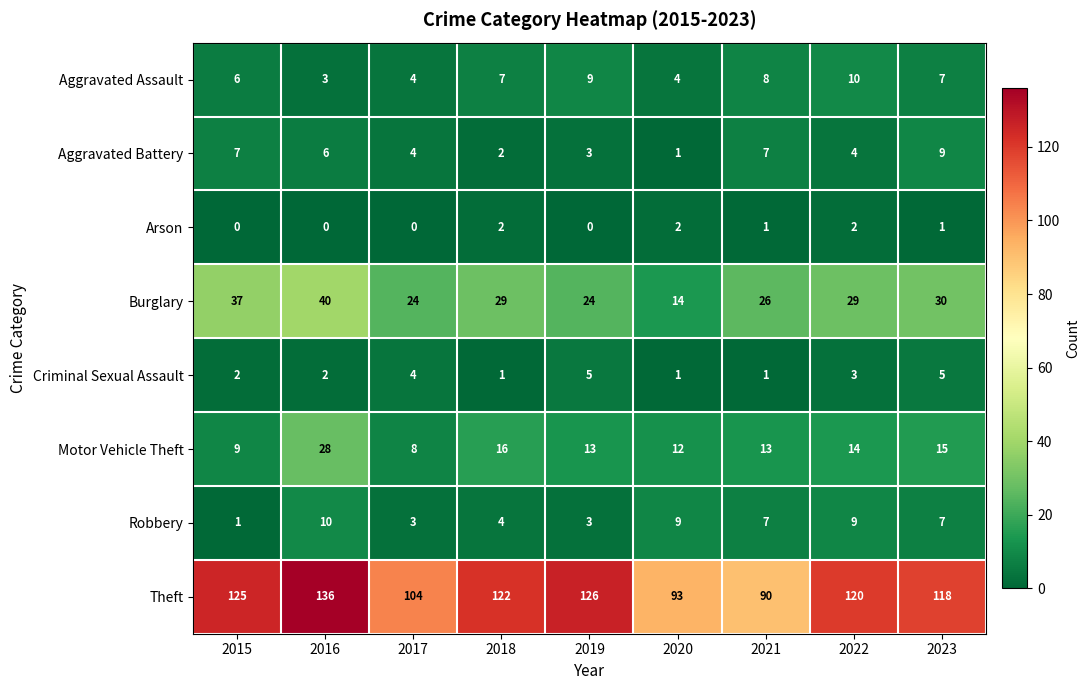

Between 2015 and 2018, which series saw the biggest shift?

Burglary